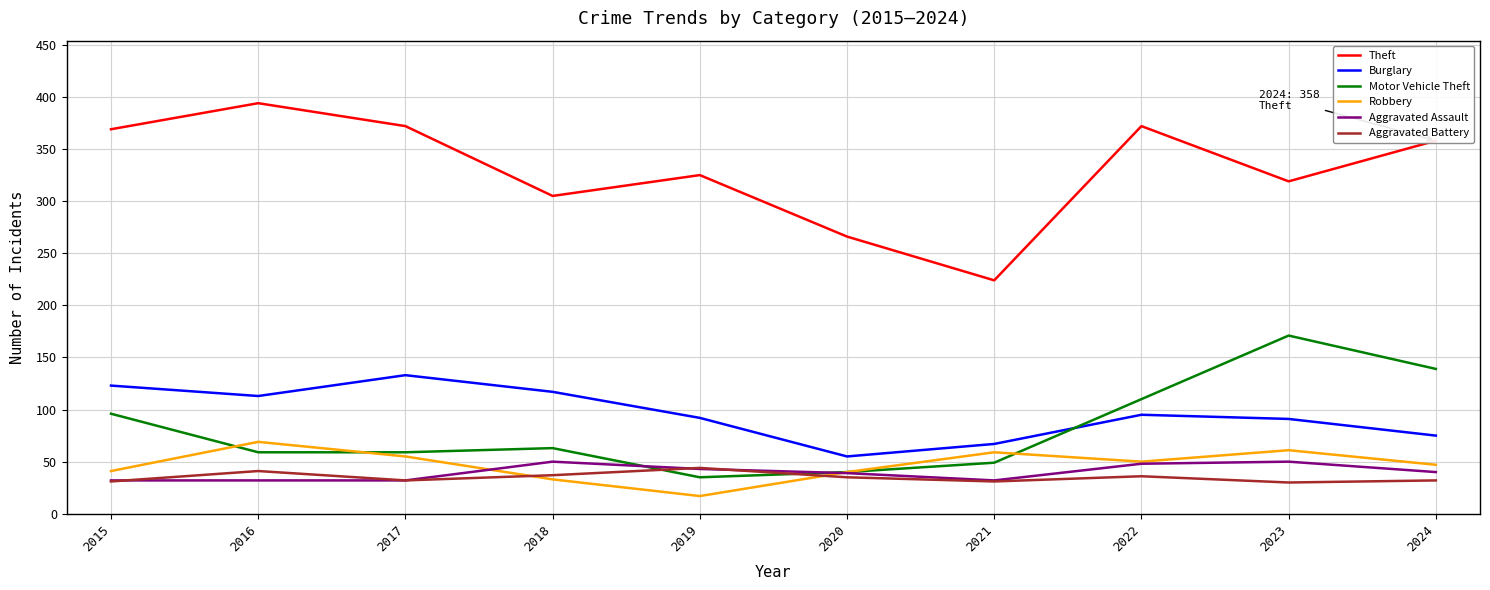

Which series ends up on top after the final intersection of Aggravated Battery and Aggravated Assault?

Aggravated Assault